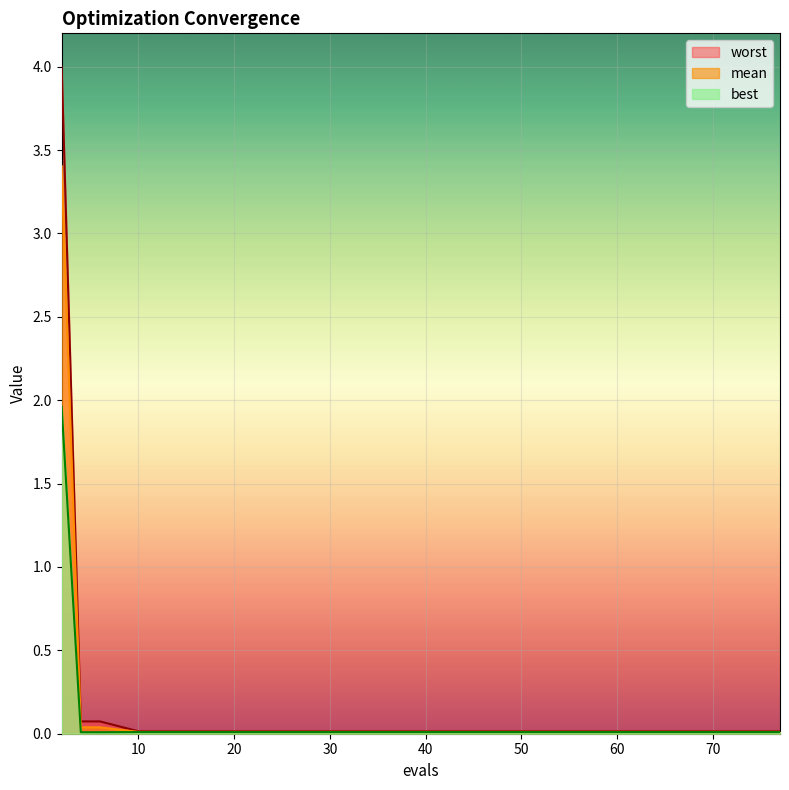

Is the value of best at 73 greater than the value of worst at 50?

No